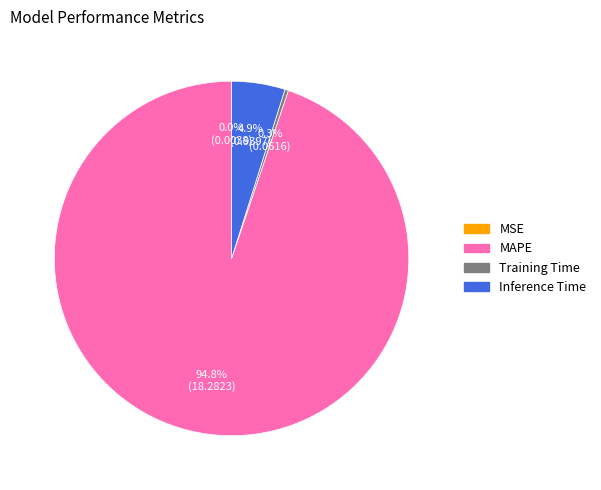

What is the majority slice?

MAPE